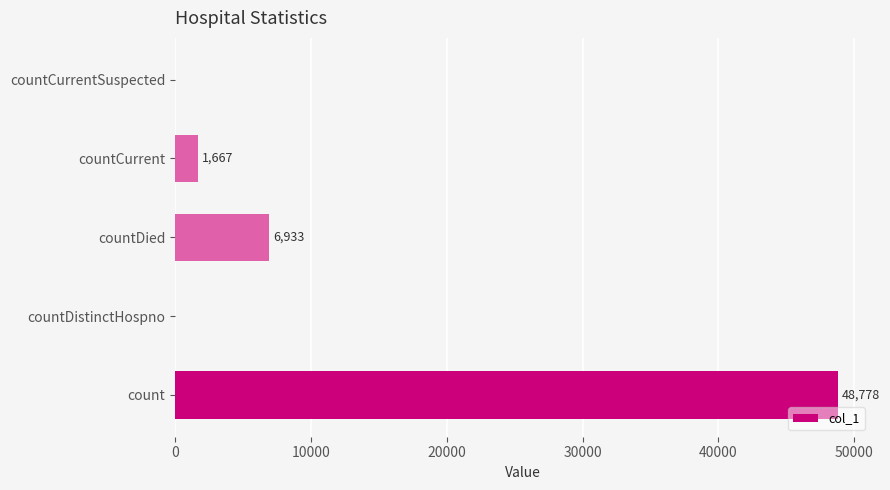

Reading bottom to top, list all the values displayed in this chart.

count=48778	countDistinctHospno=0	countDied=6933	countCurrent=1667	countCurrentSuspected=0